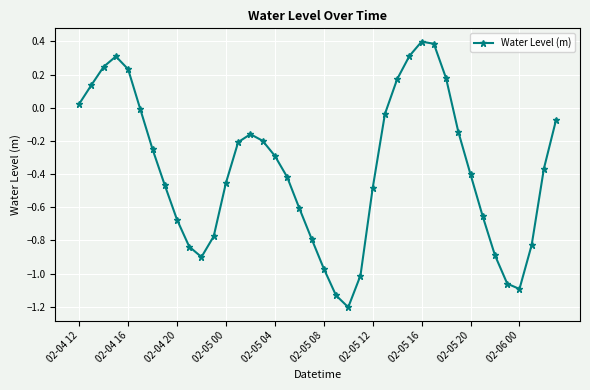

What is the difference between the second highest and minimum values?

1.6